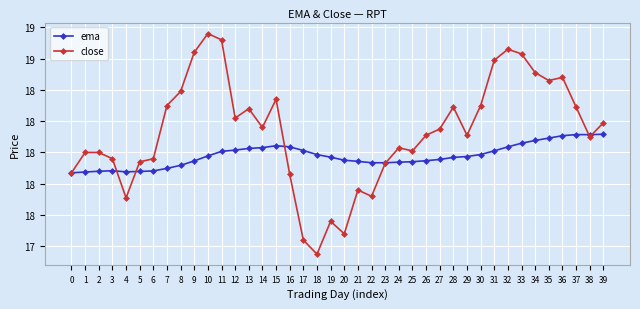

What is the value of the ema point at the 36th from the left?

18.1